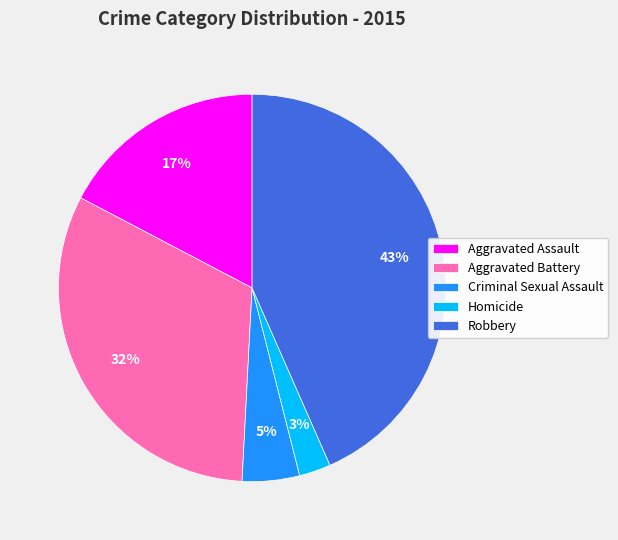

Which has a higher value, Criminal Sexual Assault or Aggravated Assault?

Aggravated Assault